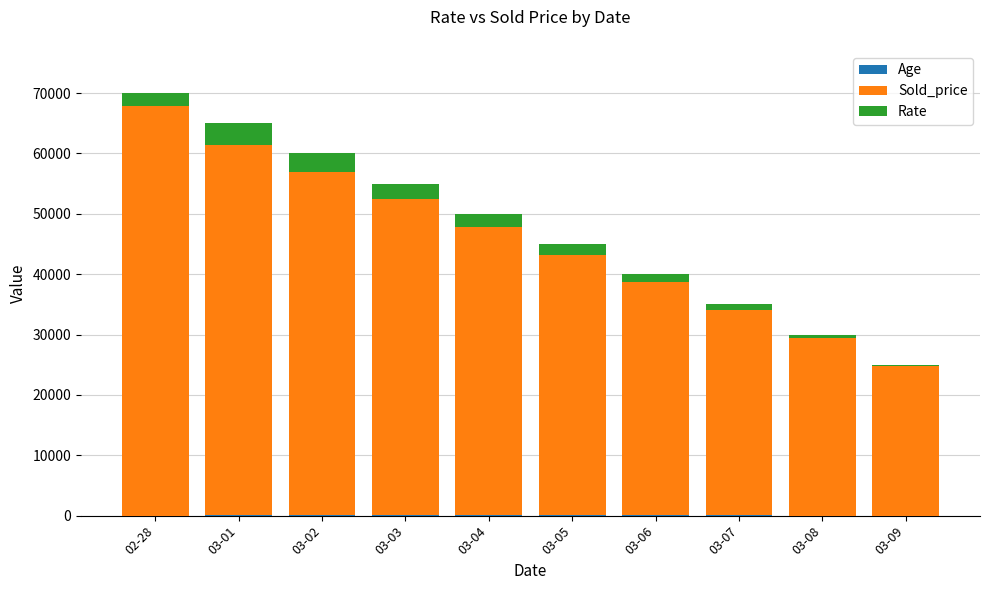

At which category is the sum across all series the highest?

02-28